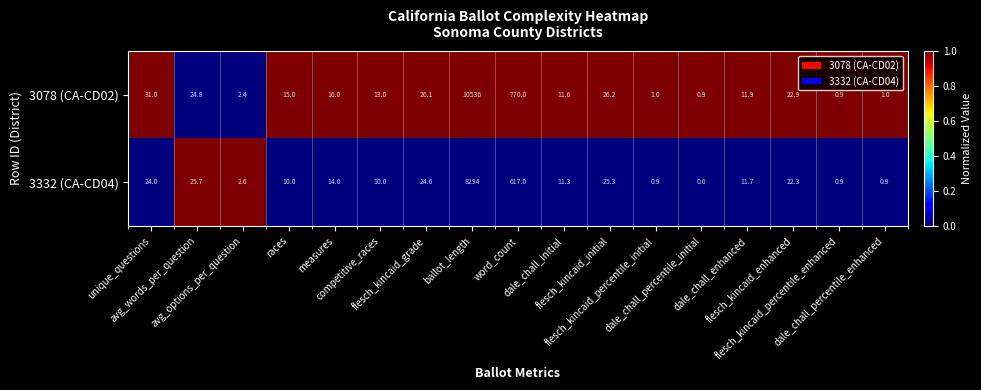

What is the sum of all 3332 (CA-CD04) values?

9095.8